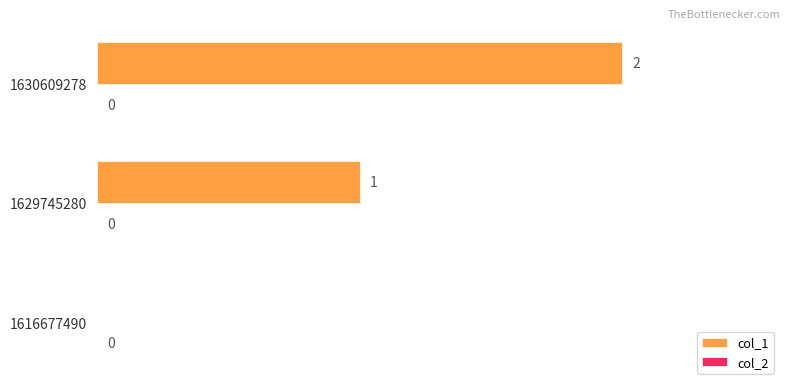

How many values are between 0 and 2?

3